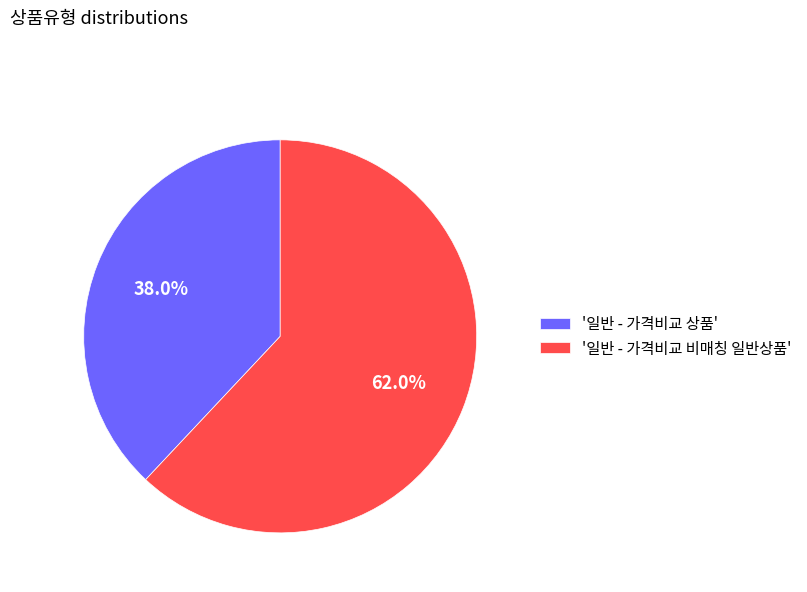

Which category has the smallest portion of the pie?

'일반 - 가격비교 상품'